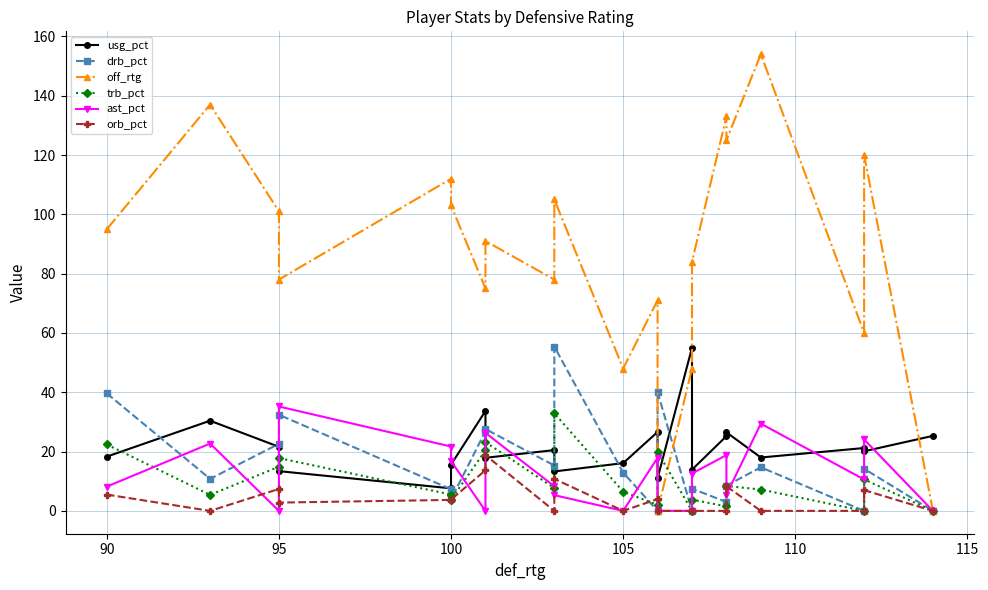

Reading left to right, transcribe all the data shown in this chart.

usg_pct: 18.3	30.4	21.6	13.4	7.6	15.6	33.7	17.9	20.5	13.3	16.1	26.6	11.0	55.0	13.9	25.2	26.5	18.0	21.2	20.1	25.3
drb_pct: 39.6	10.8	22.6	32.4	7.3	3.9	26.9	27.6	15.3	55.4	12.9	0.0	40.1	0.0	7.5	3.0	8.5	14.7	0.0	14.2	0.0
off_rtg: 95.0	137.0	101.0	78.0	112.0	103.0	75.0	91.0	78.0	105.0	48.0	71.0	0.0	48.0	84.0	133.0	125.0	154.0	60.0	120.0	0.0
trb_pct: 22.4	5.4	14.9	17.8	5.5	3.8	20.4	23.2	7.7	32.9	6.5	2.0	19.9	0.0	3.8	1.5	8.4	7.2	0.0	10.6	0.0
ast_pct: 8.2	22.7	0.0	35.2	21.7	16.8	0.0	26.3	8.3	5.3	0.0	17.9	0.0	0.0	12.6	18.8	5.5	29.4	10.6	24.1	0.0
orb_pct: 5.5	0.0	7.4	2.8	3.7	3.8	13.7	18.8	0.0	10.8	0.0	4.0	0.0	0.0	0.0	0.0	8.3	0.0	0.0	7.0	0.0